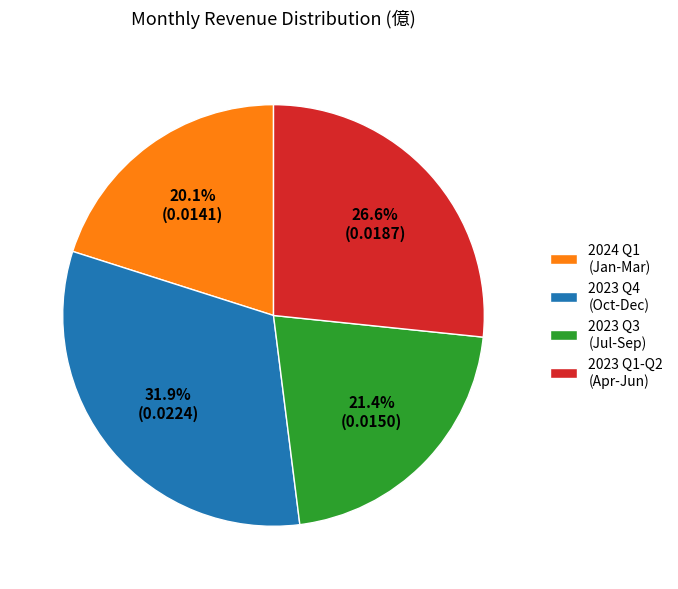

How many segments does this pie chart have?

4